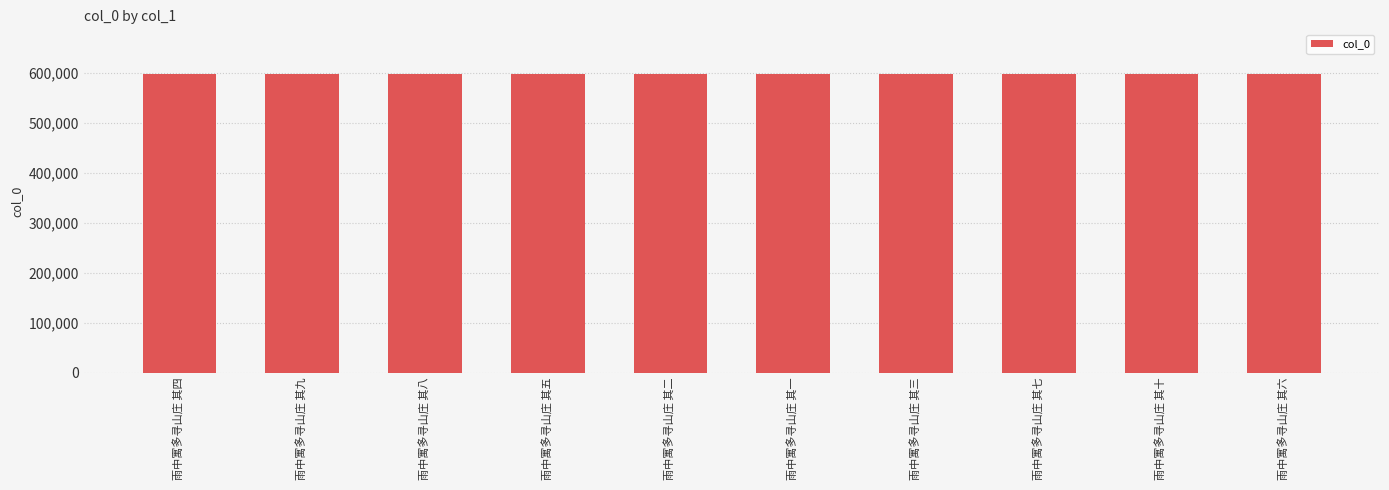

How many bars are there in total?

10